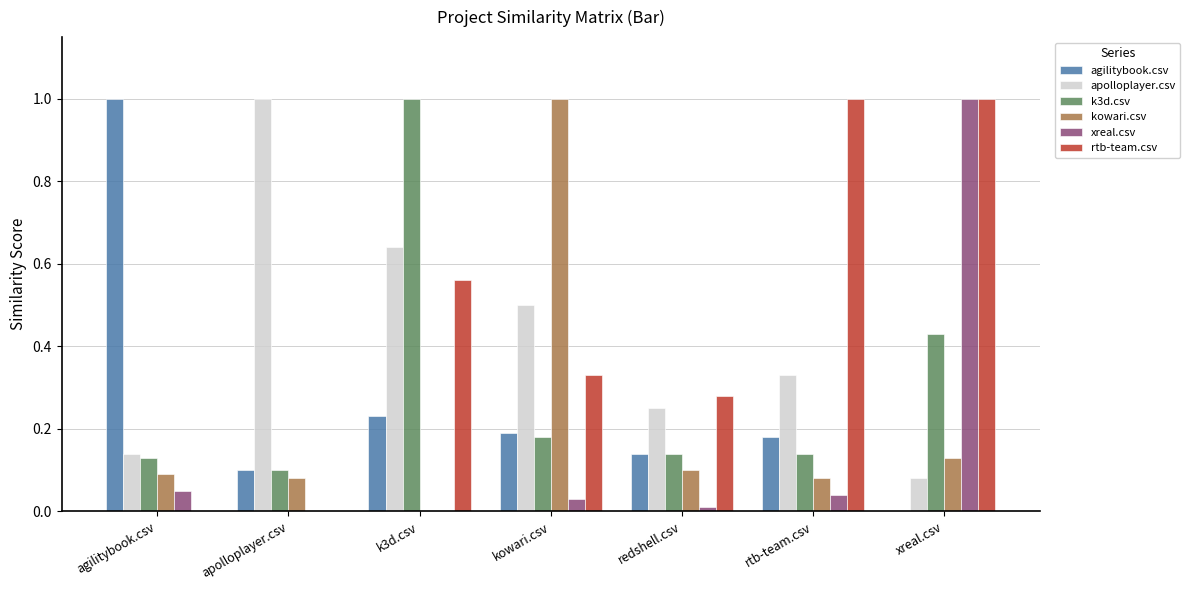

What is the maximum value for agilitybook.csv?

1.0